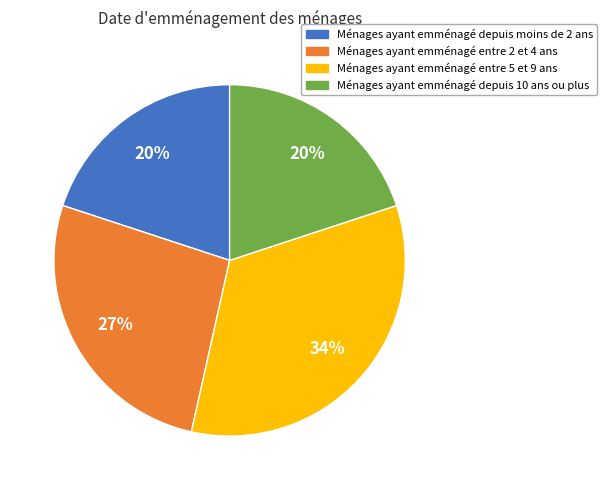

Is there any slice that represents more than half of the pie?

No